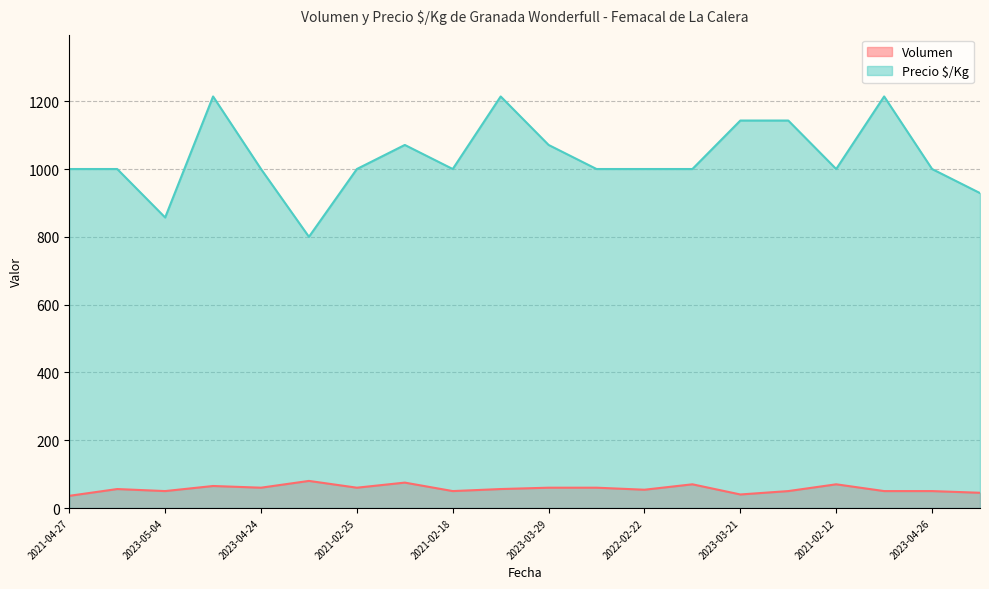

Is it true that Volumen equals 50 at 2023-04-26?

True